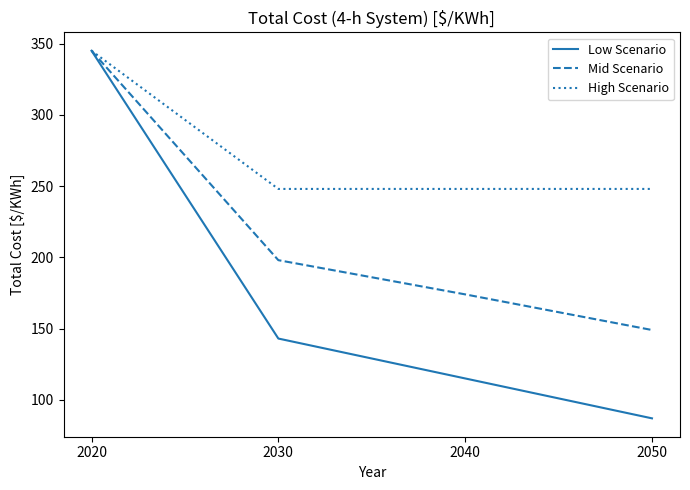

True or false: High Scenario has more than 1 points higher than both neighbors.

False